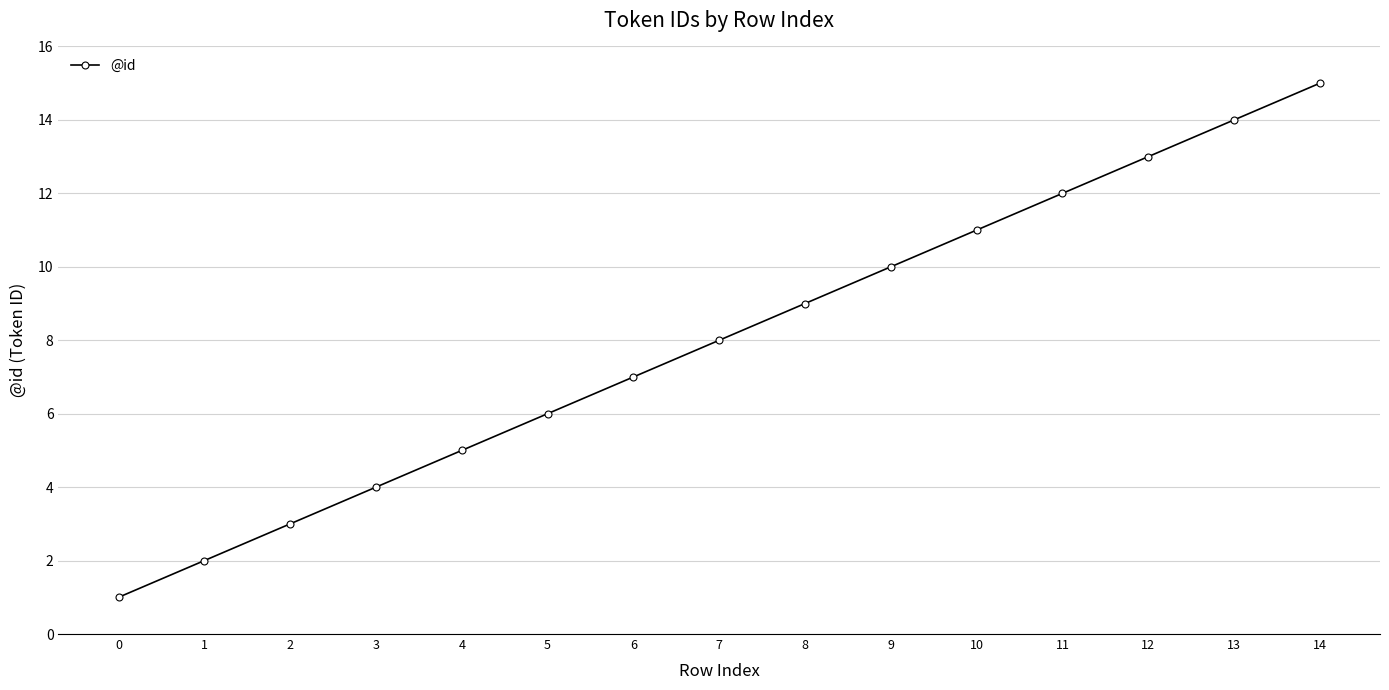

Rank the categories by value from highest to lowest.

14, 13, 12, 11, 10, 9, 8, 7, 6, 5, 4, 3, 2, 1, 0